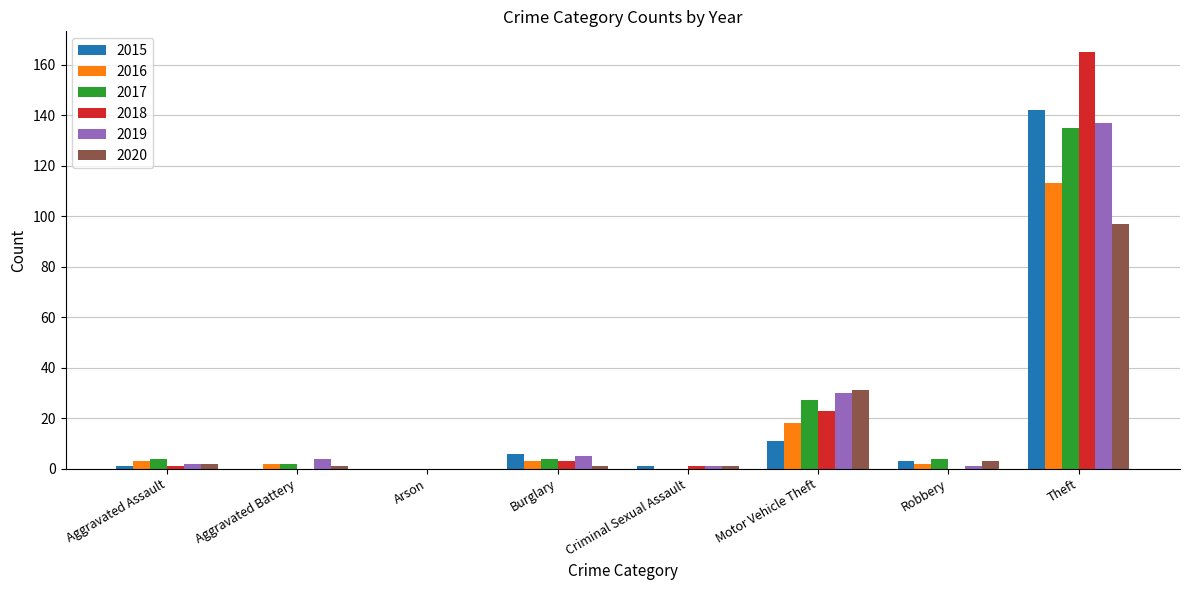

What is the sum of the 2020 values at Aggravated Assault and Theft?

99